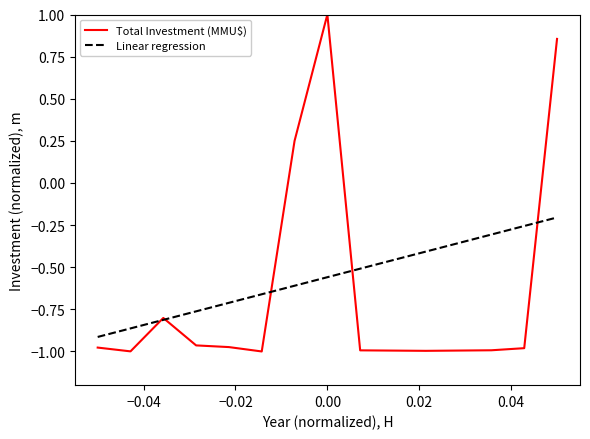

List the series in order of their peak value, lowest first.

Linear regression, Total Investment (MMU$)